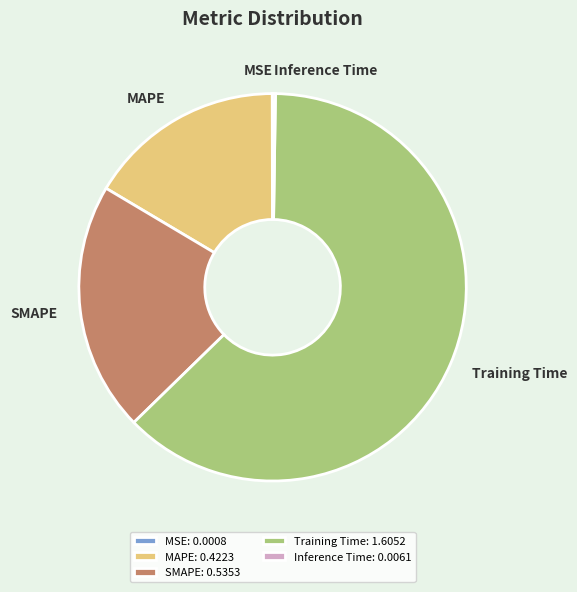

Does any single category account for the majority?

Yes